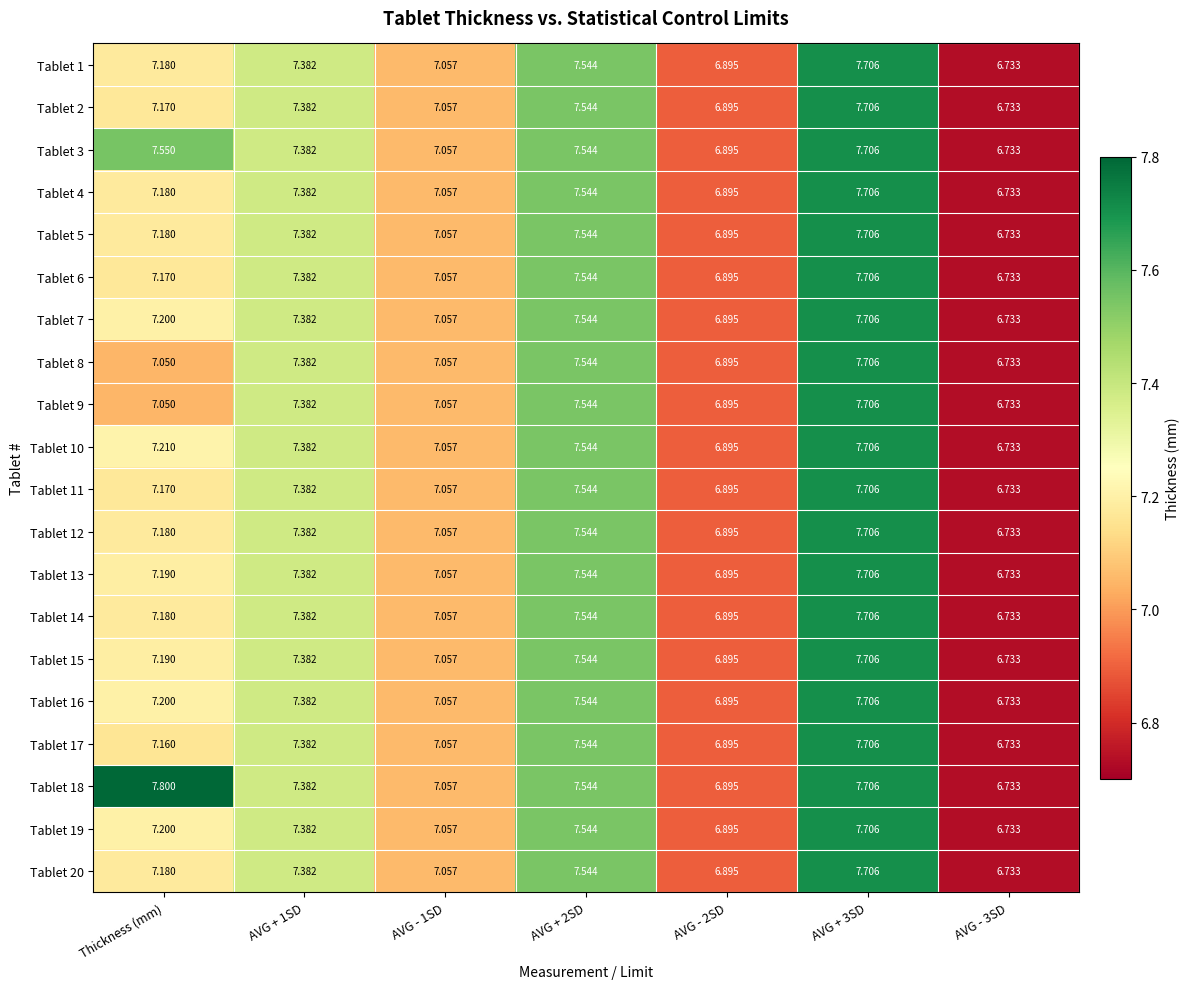

Is the value of Tablet 12 at Thickness (mm) greater than the value of Tablet 11 at AVG - 2SD?

Yes